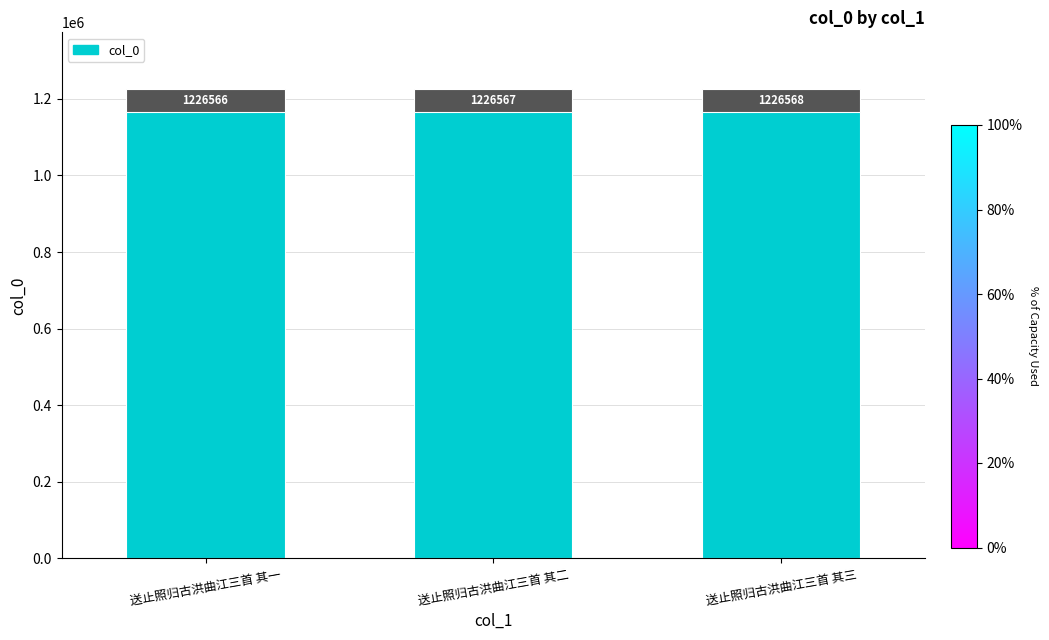

True or false: the data shows 1226568 at 送止照归古洪曲江三首 其三.

True